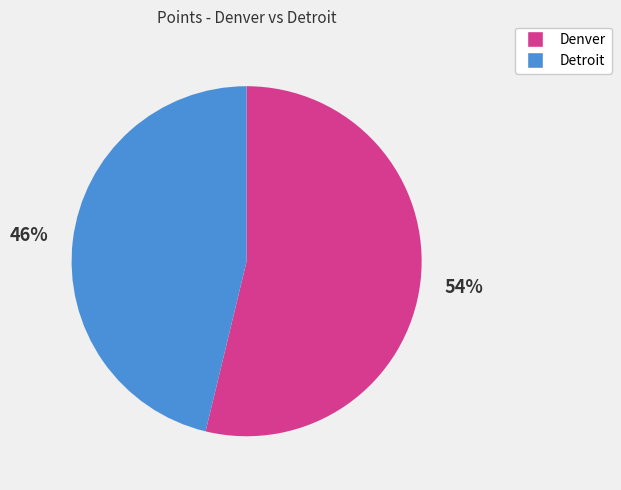

Do Denver and Detroit together represent more than half of the pie?

Yes